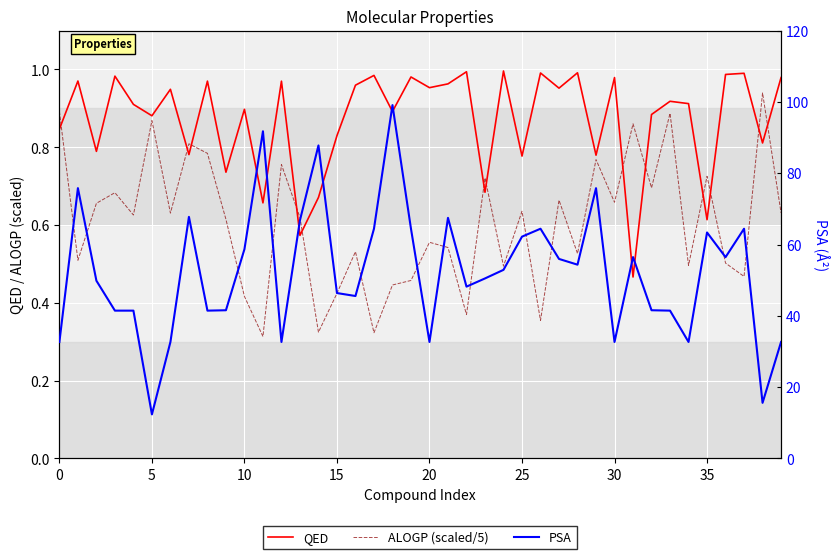

How many lines are shown in the chart?

3